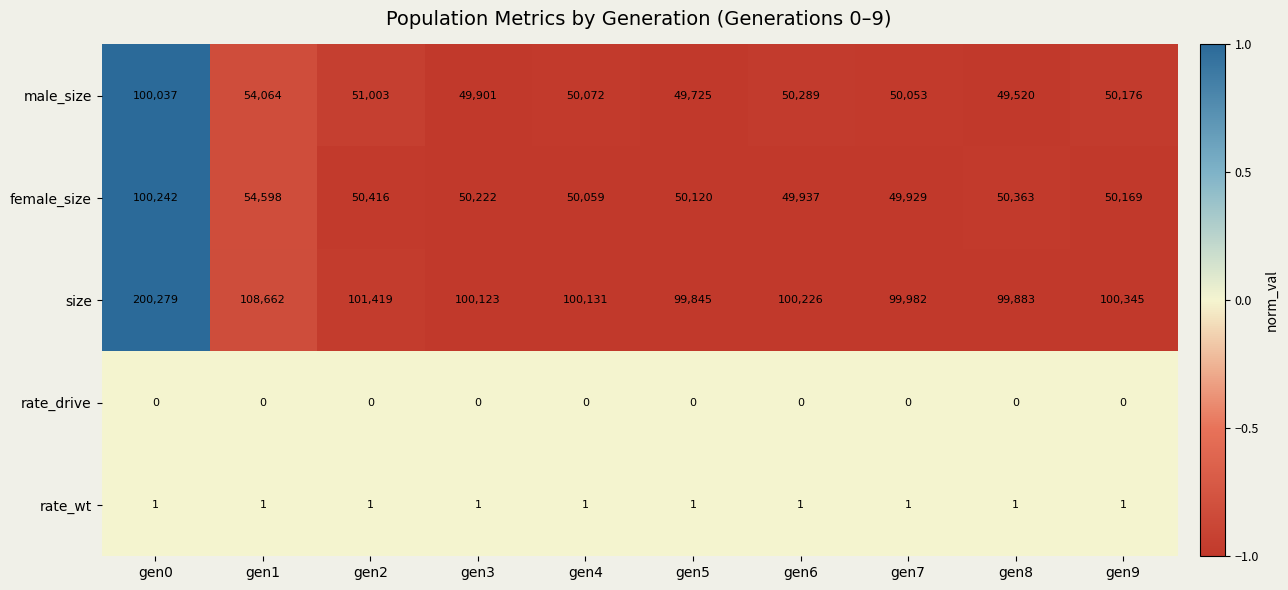

What is the greatest value displayed?

200279